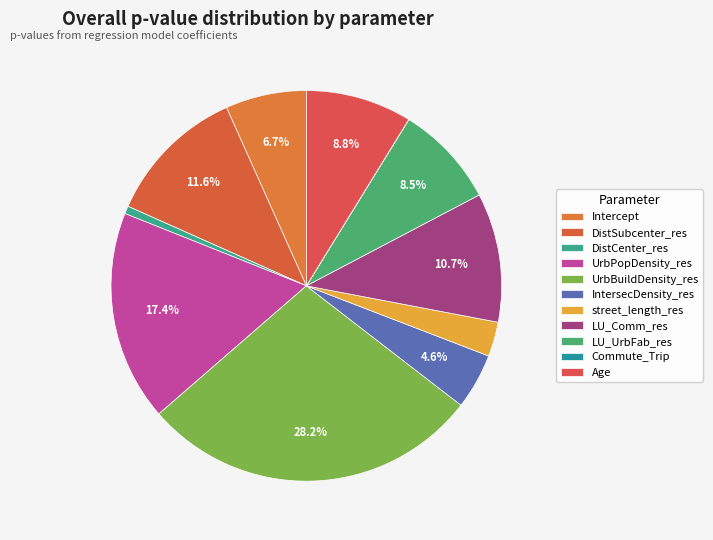

Rank the categories by value from lowest to highest.

Commute_Trip, DistCenter_res, street_length_res, IntersecDensity_res, Intercept, LU_UrbFab_res, Age, LU_Comm_res, DistSubcenter_res, UrbPopDensity_res, UrbBuildDensity_res